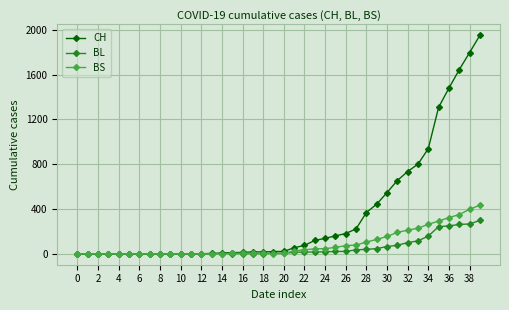

At how many categories does at least one series exceed 1188?

5